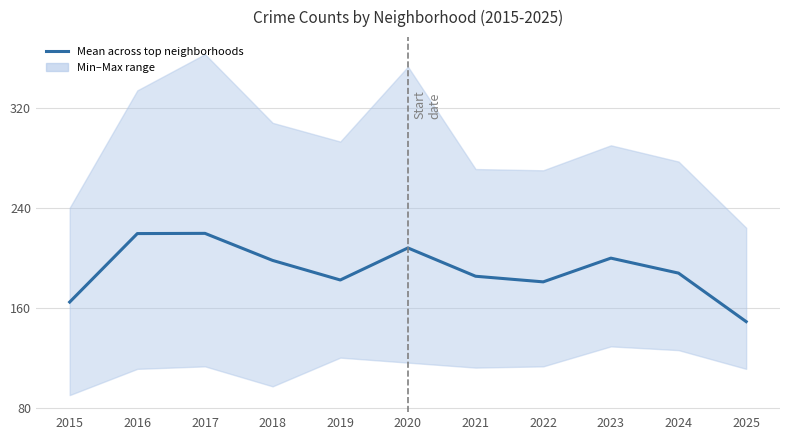

How many interior local peaks (higher than both neighbors) does the data have?

3